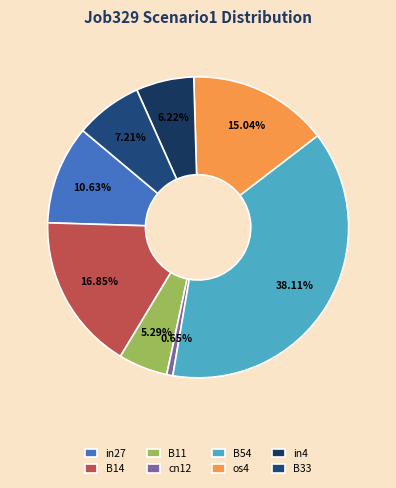

What is the largest slice in the pie chart?

B54